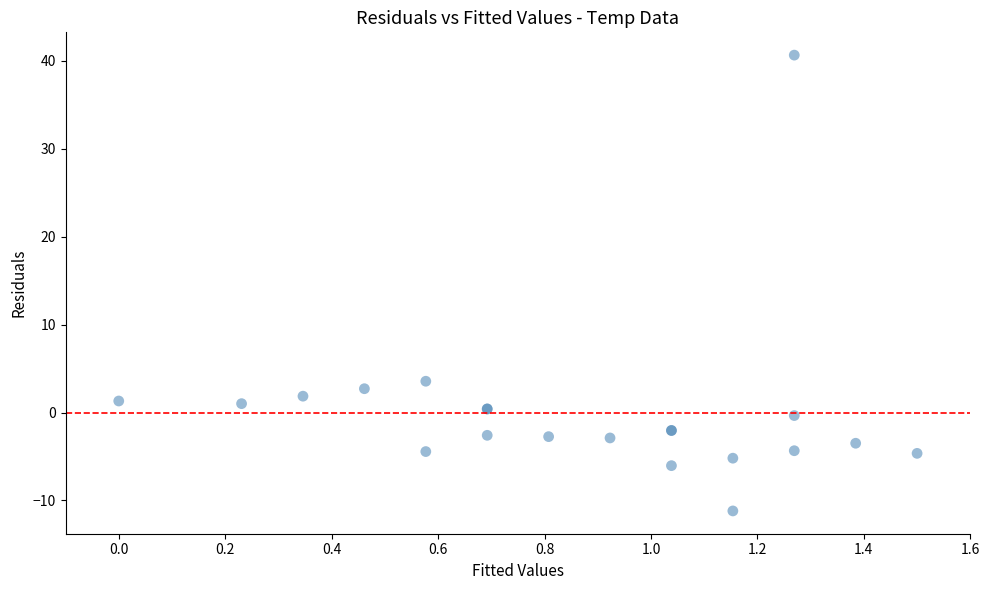

What Y value in the scatter plot is closest to 14?

3.6